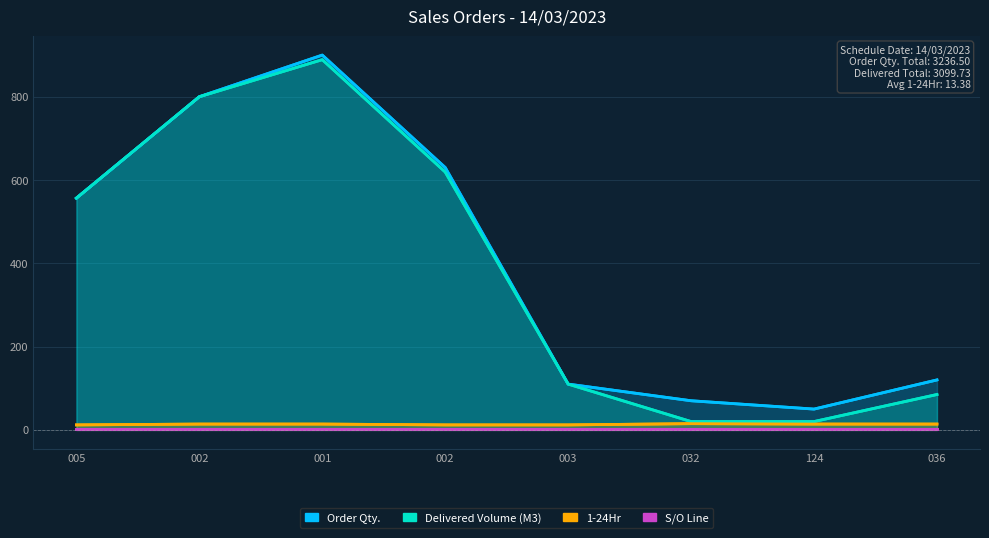

What is the label of the 4th point from the left?

002